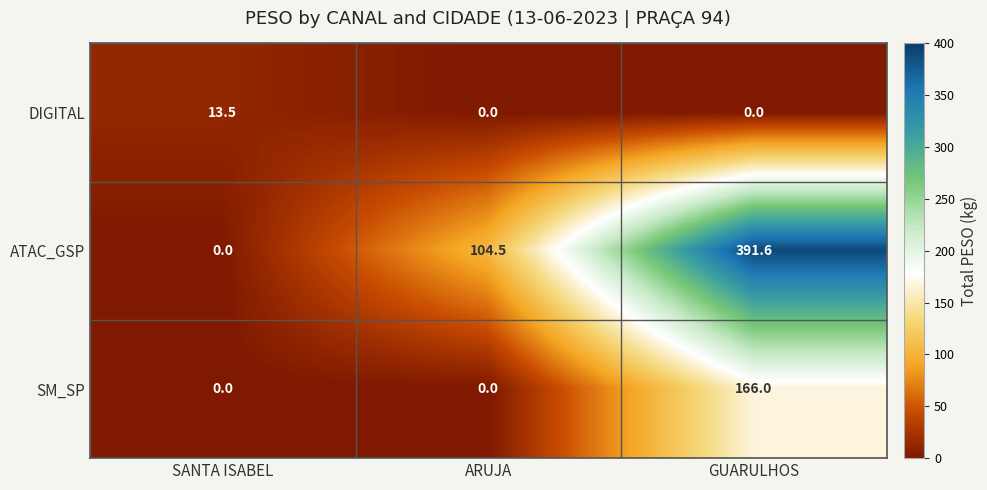

Rank the series by their maximum value, from highest to lowest.

ATAC_GSP, SM_SP, DIGITAL